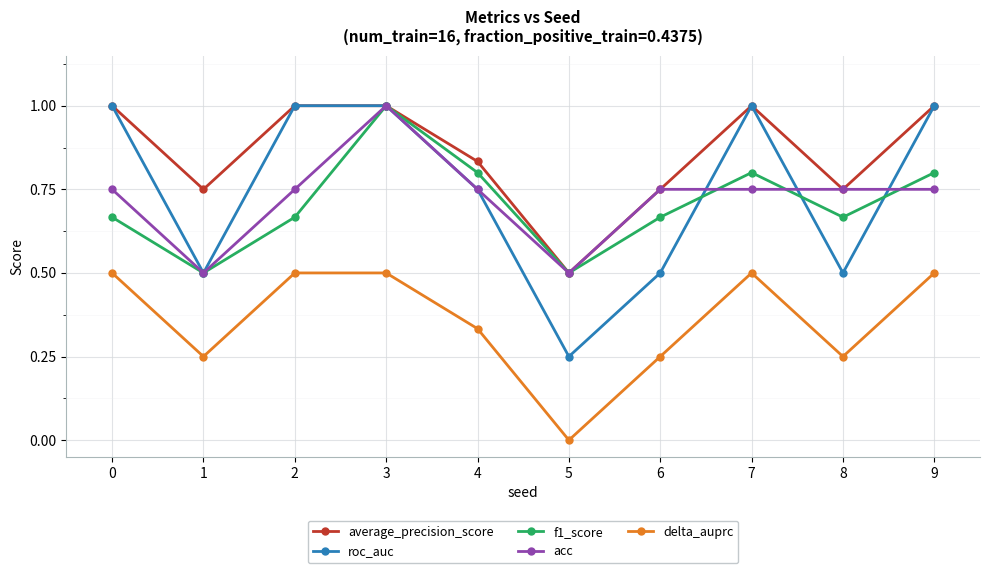

What is the value of the delta_auprc point at the 3rd from the left?

0.5